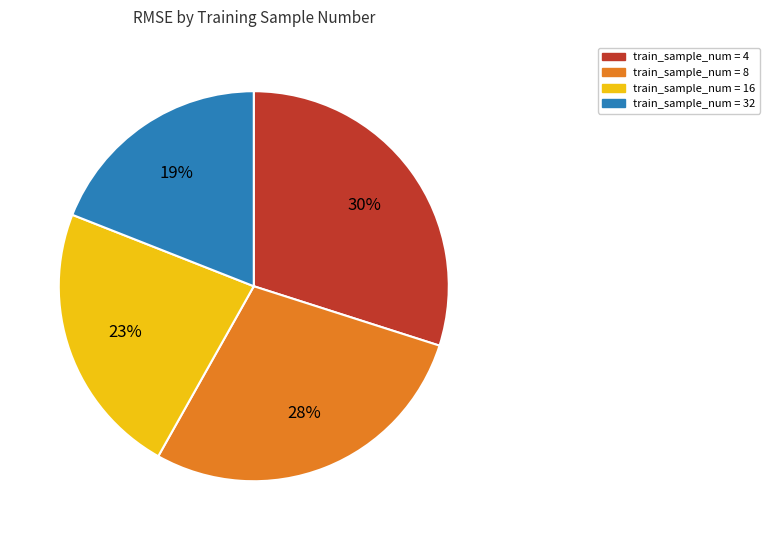

Is there any slice that represents more than half of the pie?

No